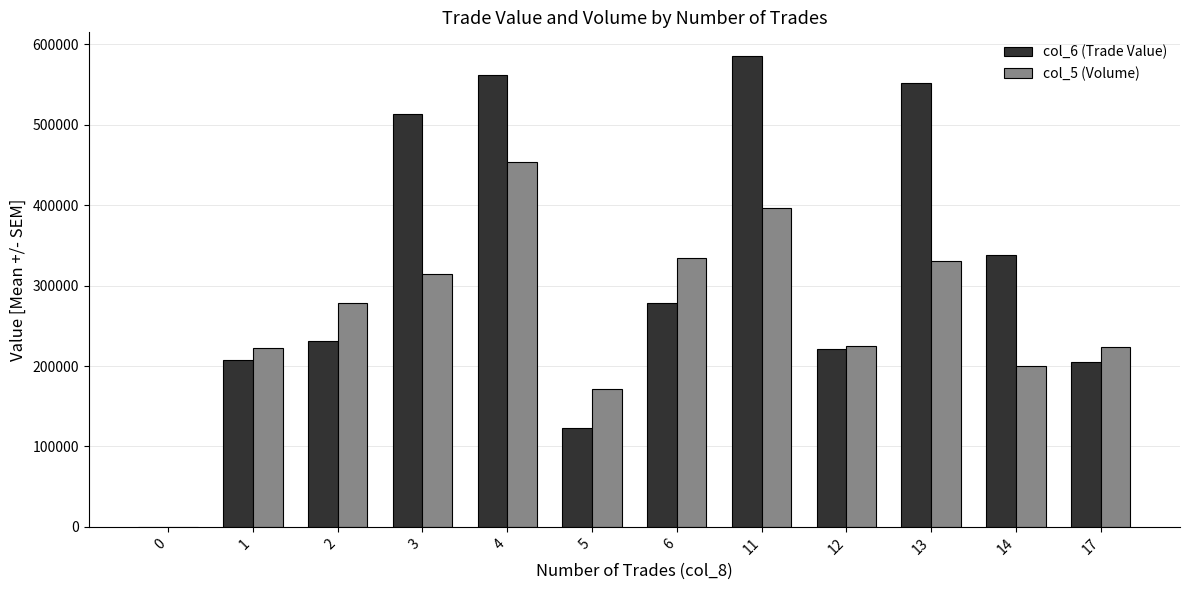

At which category is the sum across all series the highest?

4